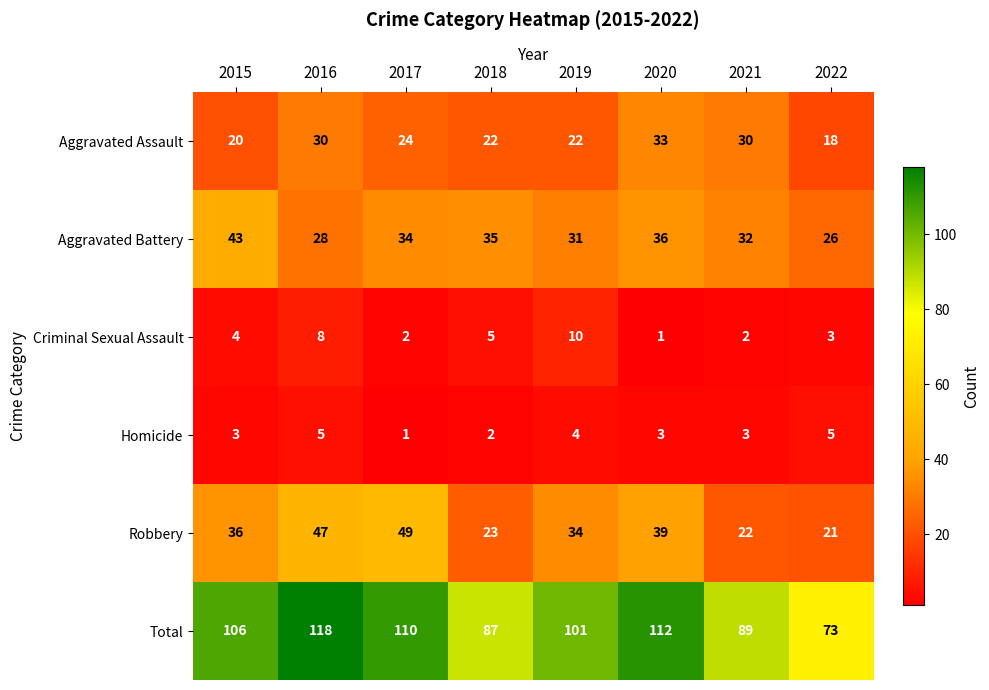

What is the sum of the Robbery values at 2015 and 2019?

70